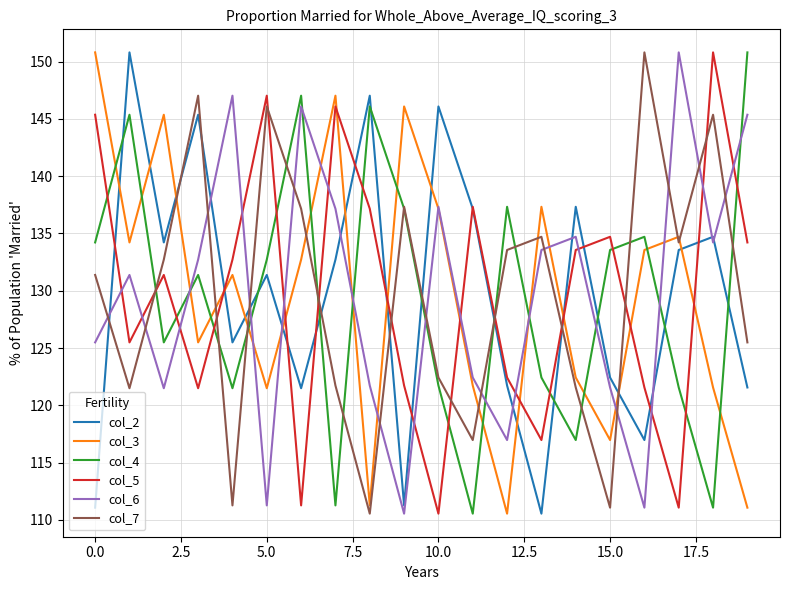

What is the difference between the maximum and minimum values in the col_6 series?

40.3